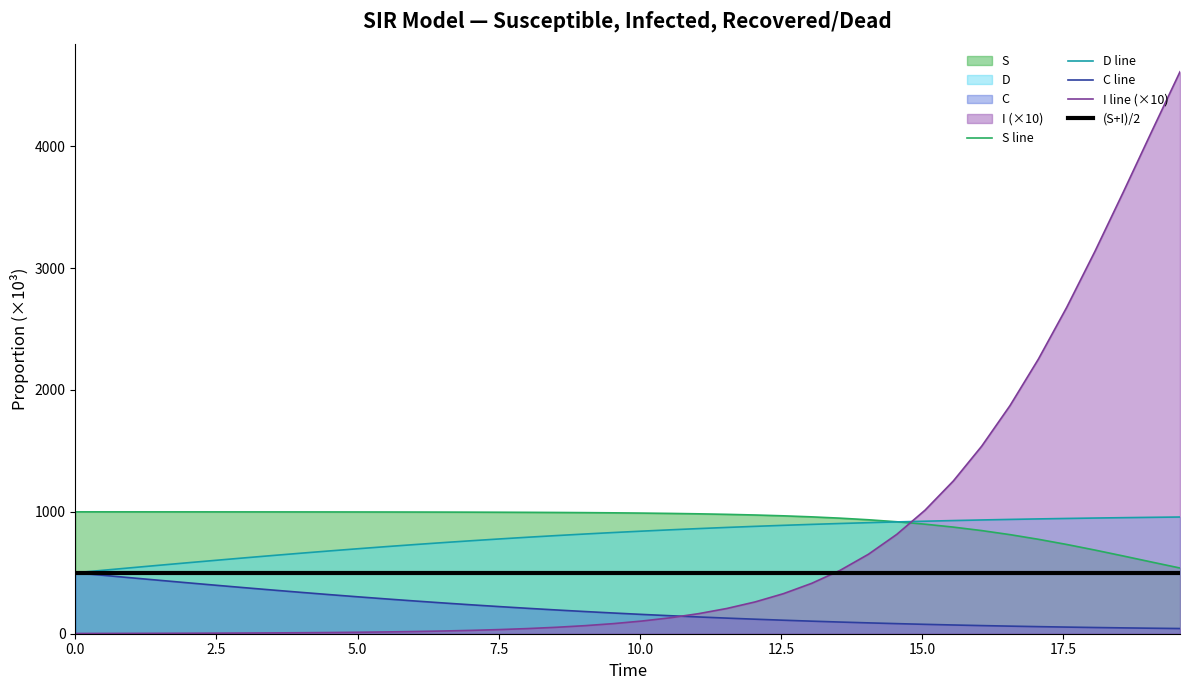

Which series has the largest range (max minus min)?

I line (×10)